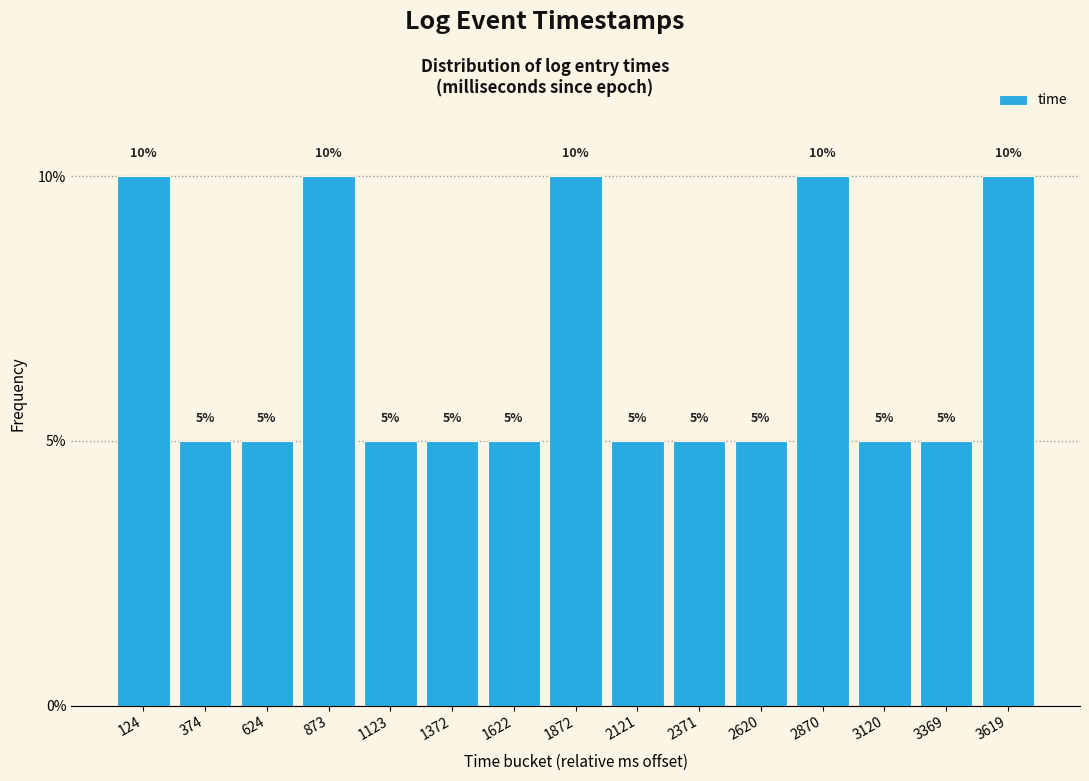

Reading left to right, transcribe this chart: for each bar, give the range it covers on the x-axis and its height. The bar edges are not printed on the chart, so give them approximately, as read against the axis.

0 to 250: 10
250 to 500: 5
500 to 750: 5
750 to 1000: 10
1000 to 1250: 5
1250 to 1500: 5
1500 to 1750: 5
1750 to 2000: 10
2000 to 2250: 5
2250 to 2500: 5
2500 to 2750: 5
2750 to 3000: 10
3000 to 3250: 5
3250 to 3500: 5
3500 to 3750: 10